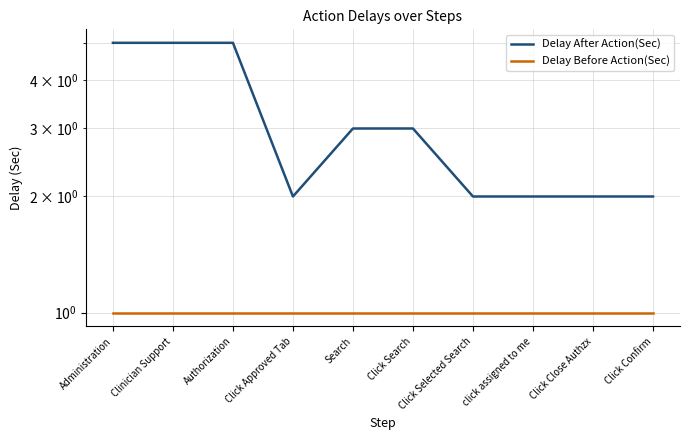

At which category does the chart reach its peak across all series?

Administration